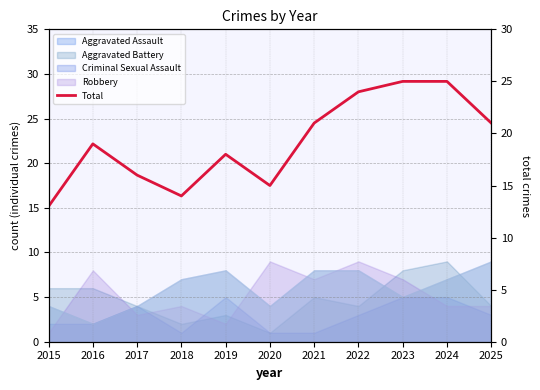

How many points are higher than both their immediate neighbors (excluding endpoints)?

2